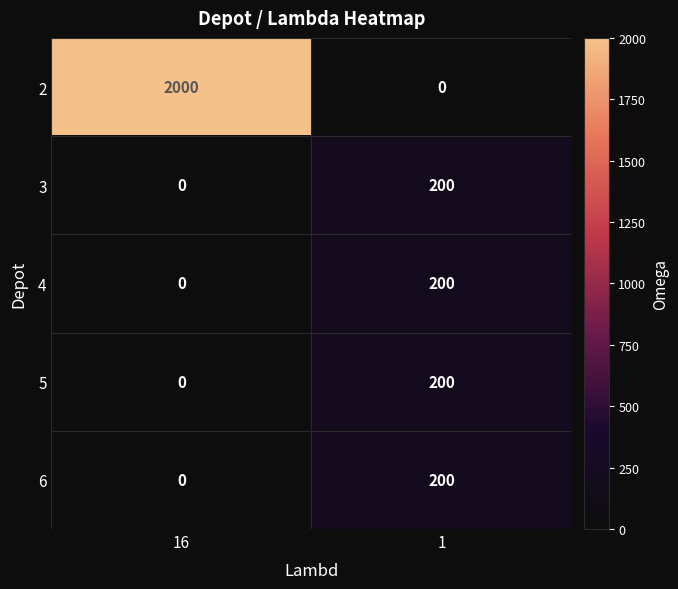

How many data points does each series have?

2